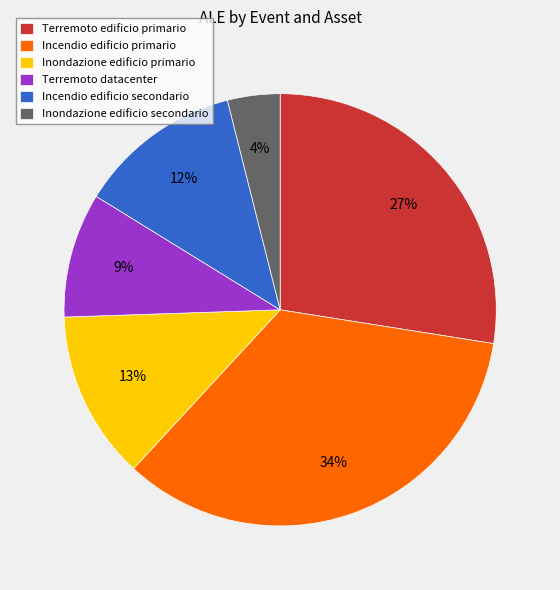

What is the smallest slice in the pie chart?

Inondazione edificio secondario